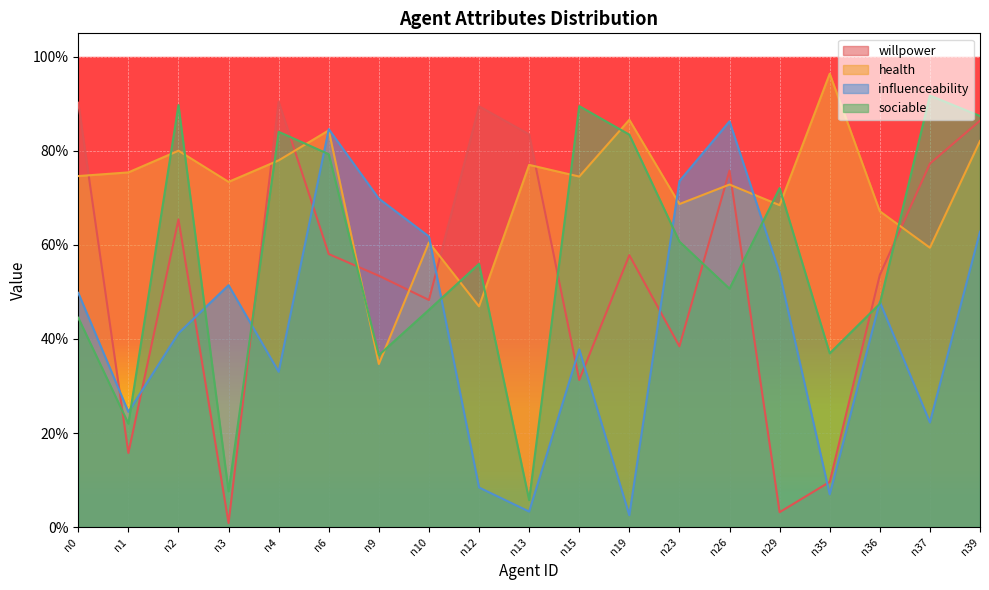

Which has a higher value, n36 or n15?

n36